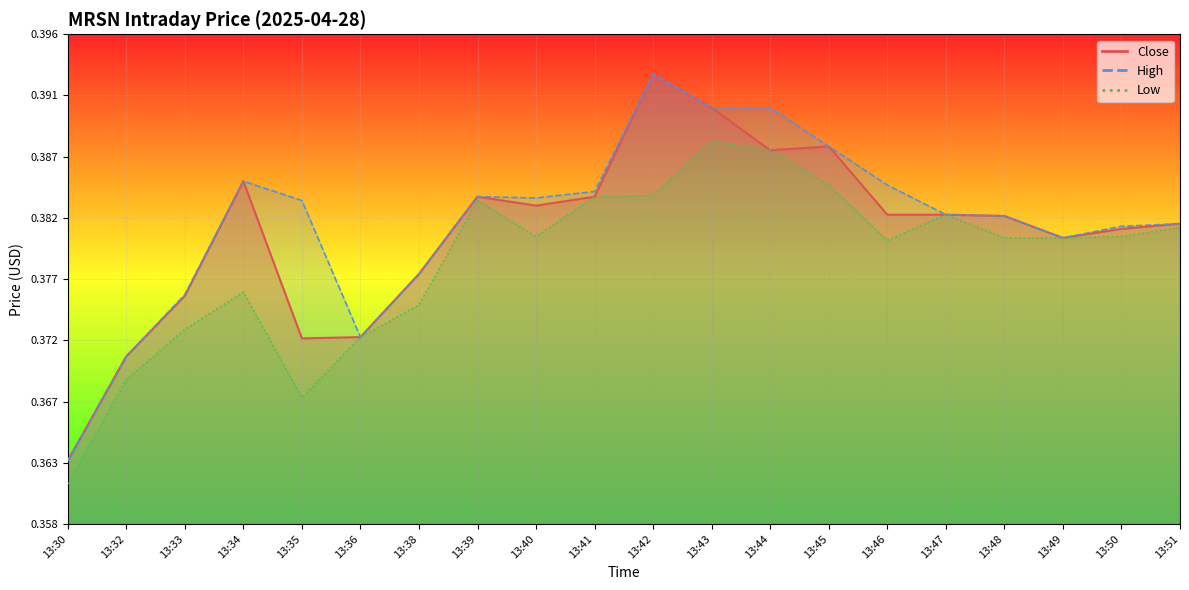

List the labels in order of High value, smallest first.

13:30, 13:32, 13:36, 13:33, 13:38, 13:49, 13:50, 13:51, 13:48, 13:47, 13:35, 13:40, 13:39, 13:41, 13:46, 13:34, 13:45, 13:43, 13:44, 13:42